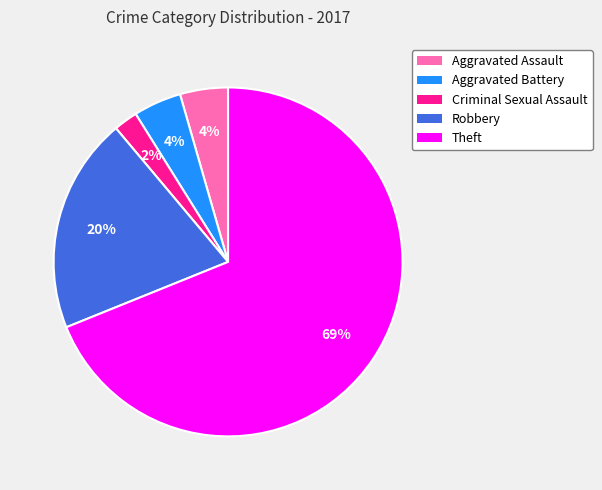

The Criminal Sexual Assault slice represents 2% of the pie. True or false?

True